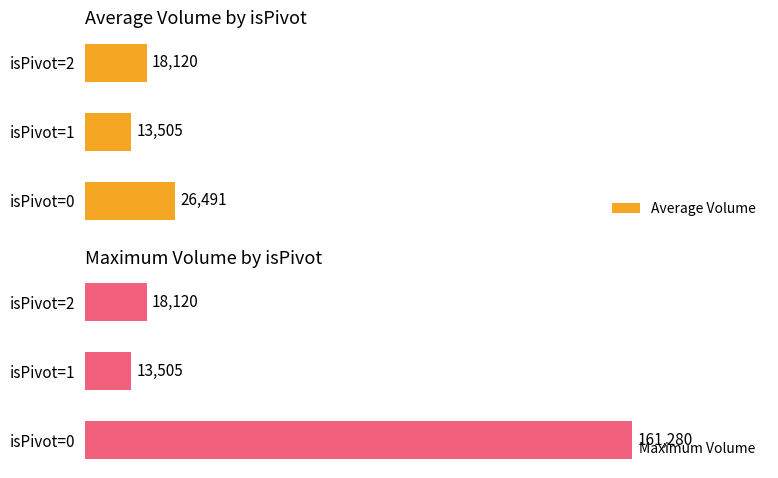

At which label is Maximum Volume closest to 87392?

isPivot=2